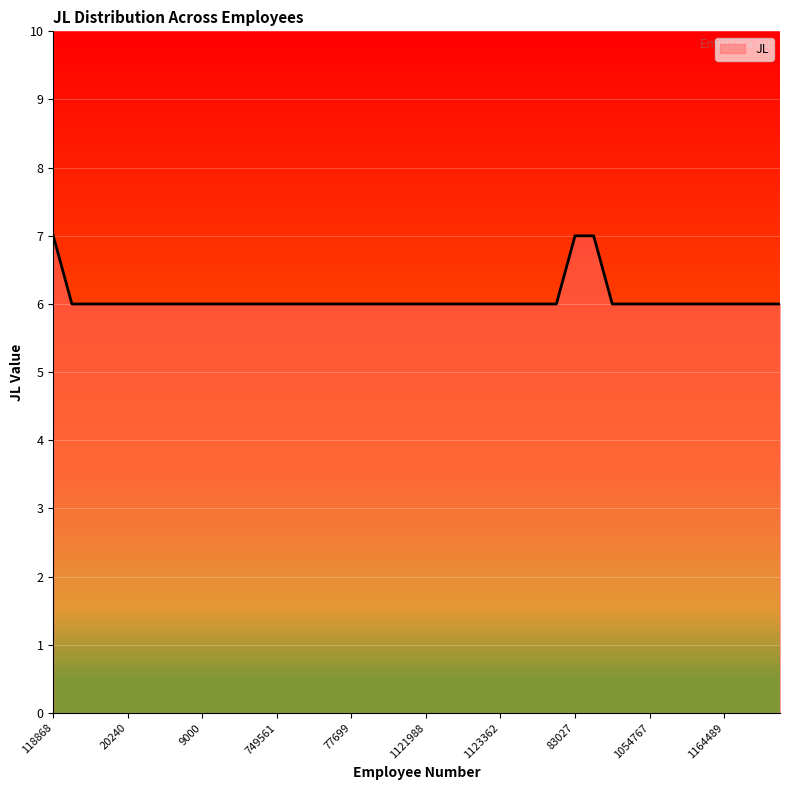

What is the minimum value shown in the chart?

6